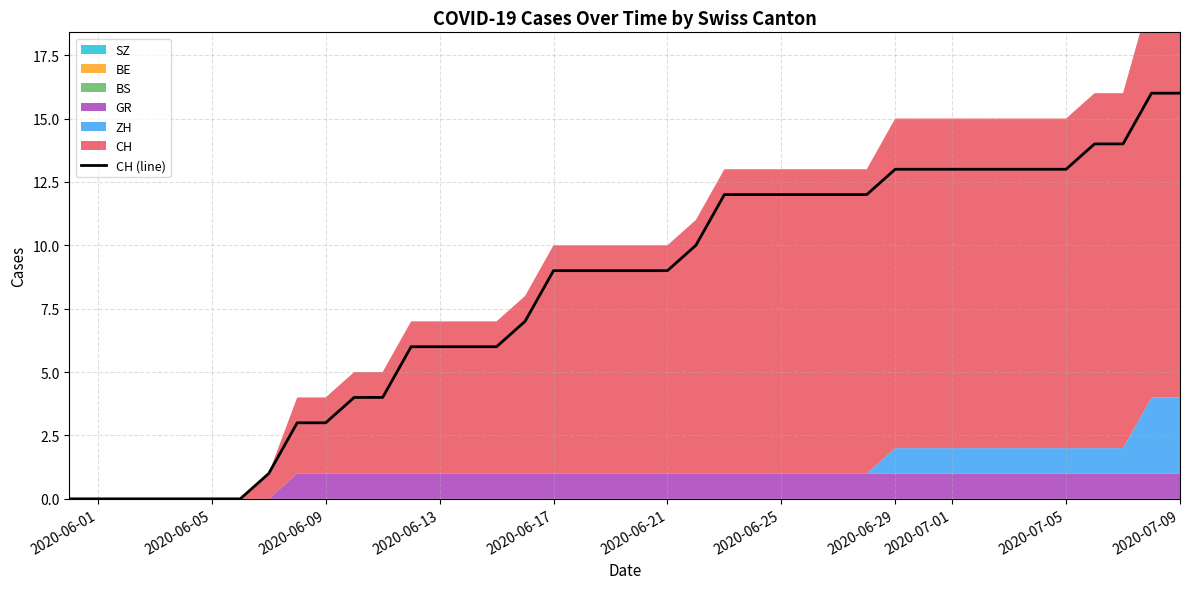

Reading left to right, list all the values displayed in this chart.

0	0	0	0	0	0	0	1	3	3	4	4	6	6	6	6	7	9	9	9	9	9	10	12	12	12	12	12	12	13	13	13	13	13	13	13	14	14	16	16